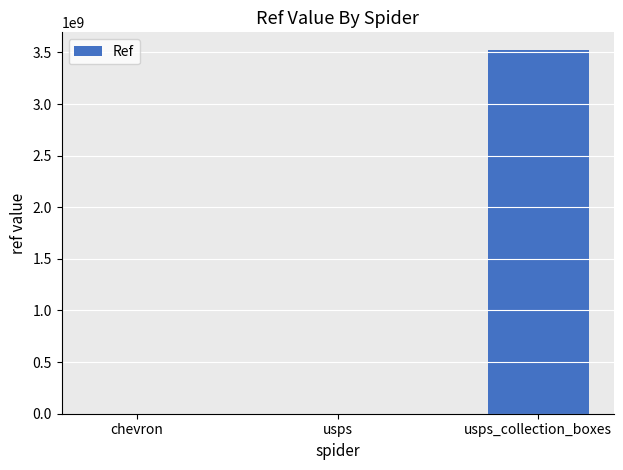

Is it true that the value at usps_collection_boxes is 2427221855.3?

False